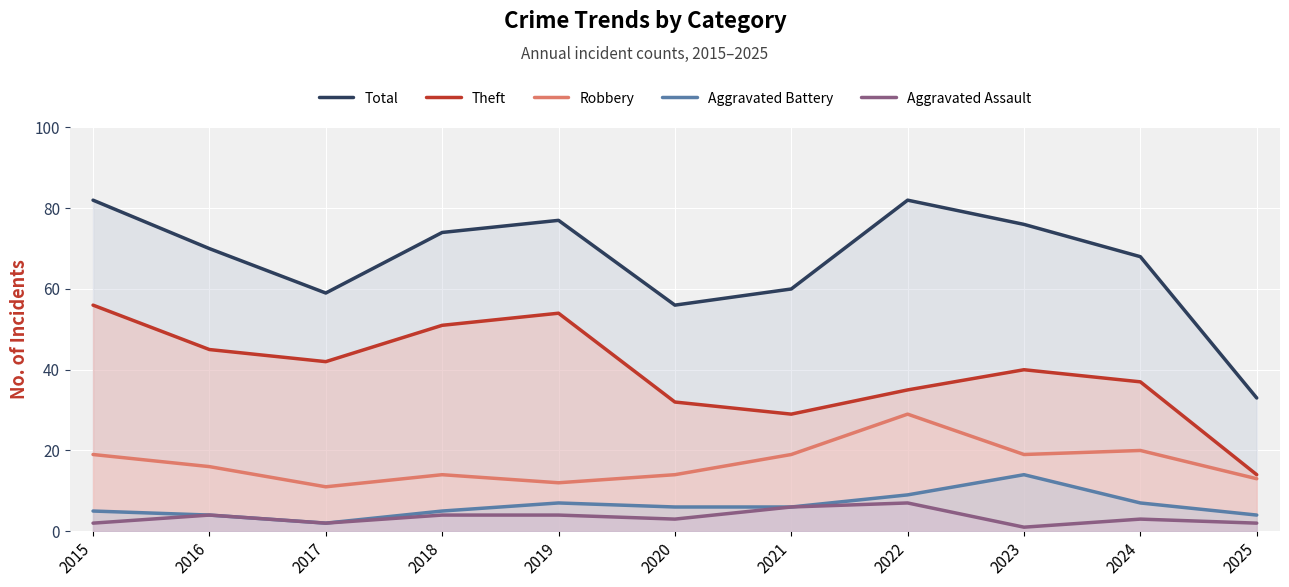

At which category does the chart reach its peak across all series?

2015